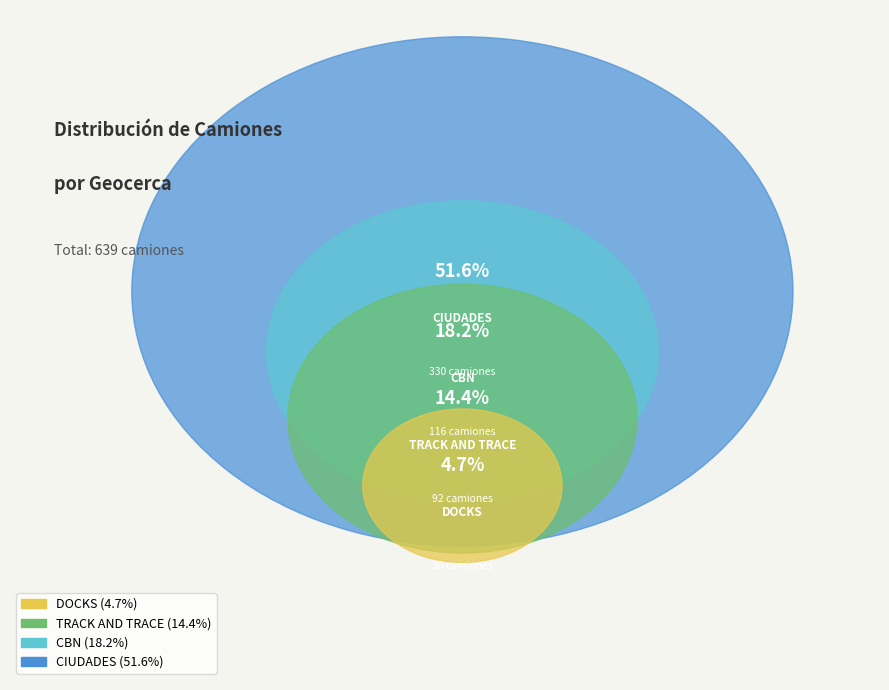

The CBN slice represents 8% of the pie. True or false?

False